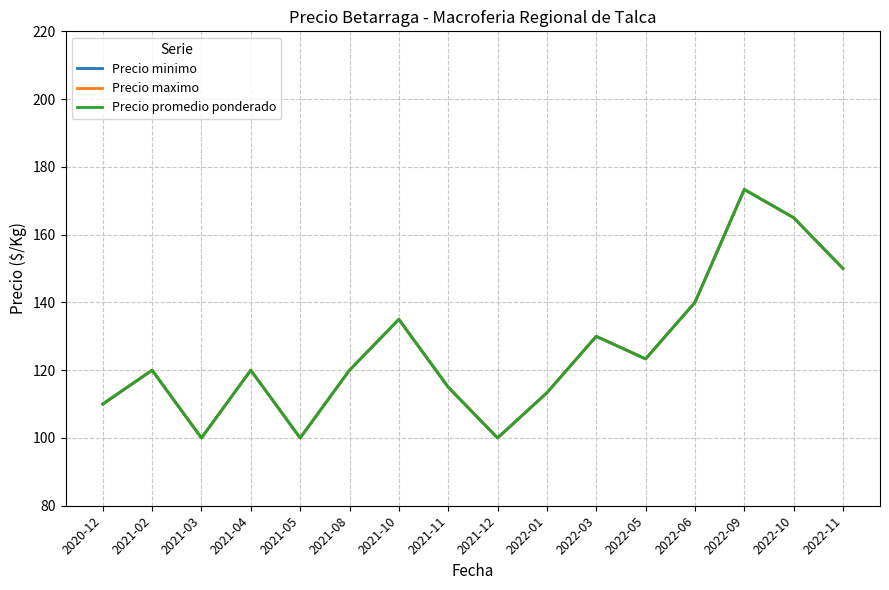

At which label does Precio minimo reach its minimum?

2021-03